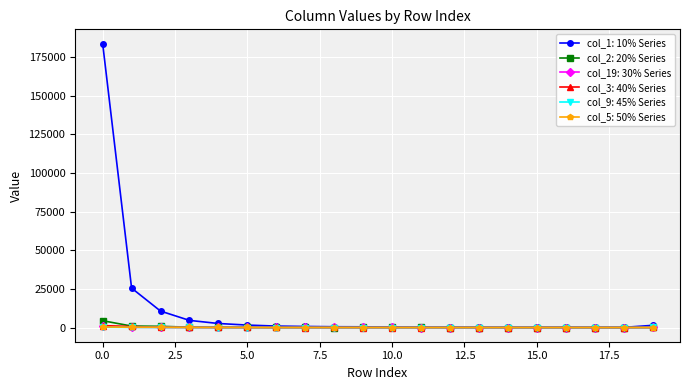

Which series has the largest total across all categories?

col_1: 10% Series